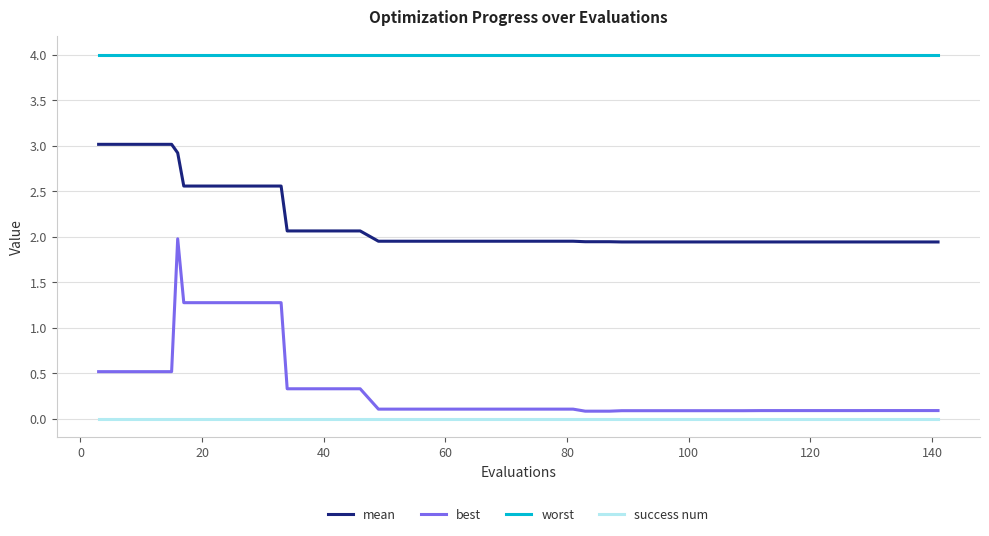

What is the greatest value displayed?

4.0